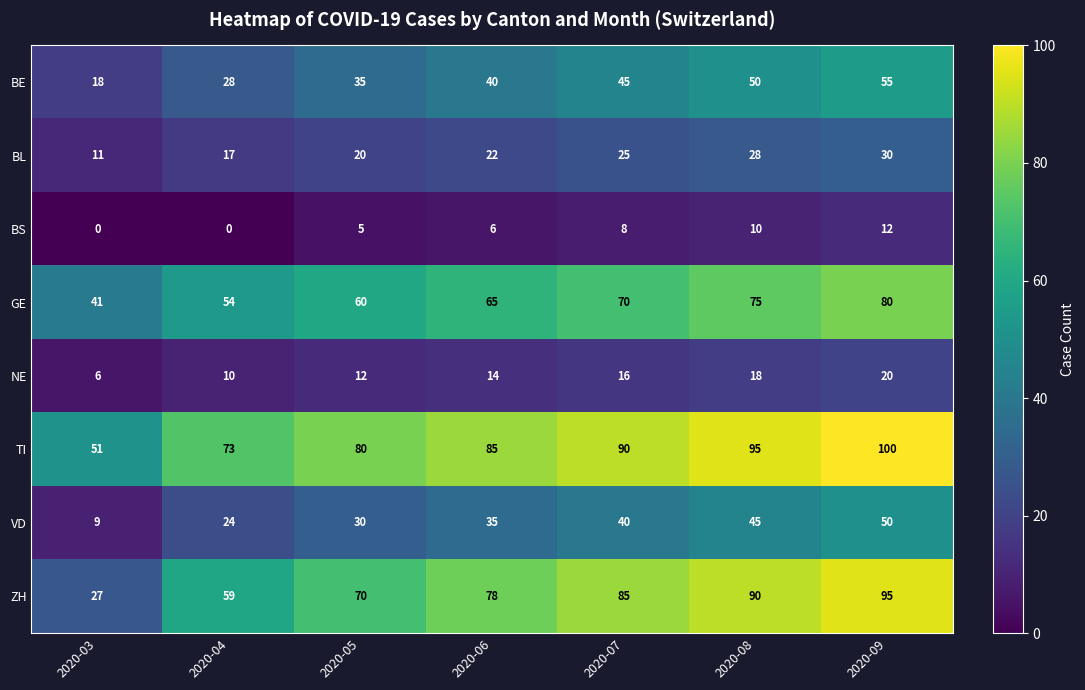

Between 2020-05 and 2020-07, which series saw the biggest shift?

ZH